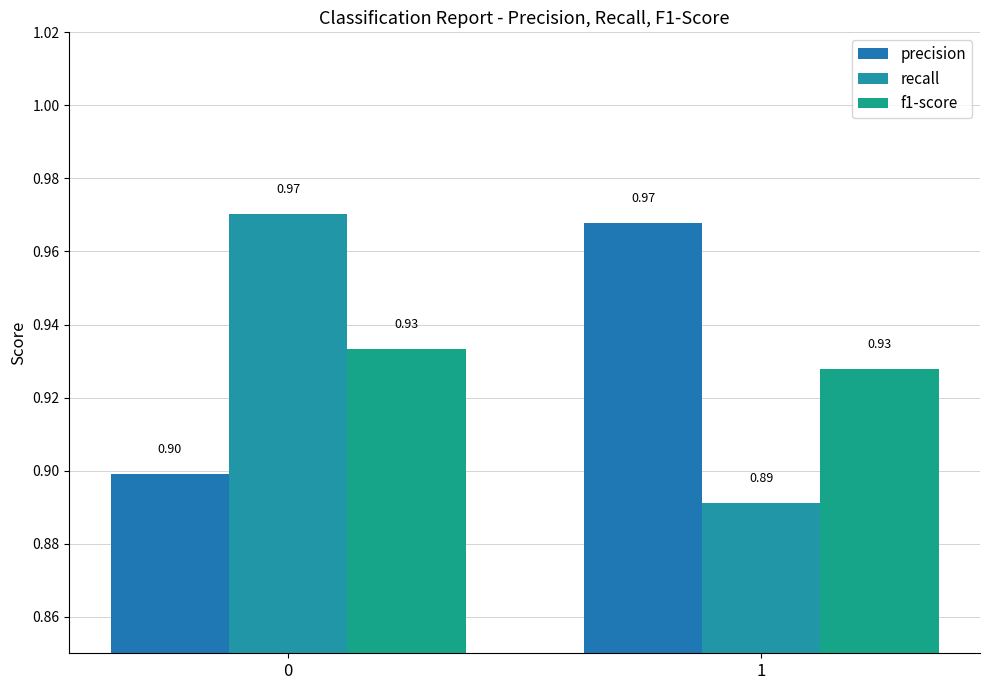

Reading left to right, list all the values displayed in this chart.

precision: 0.9	1.0
recall: 1.0	0.9
f1-score: 0.9	0.9